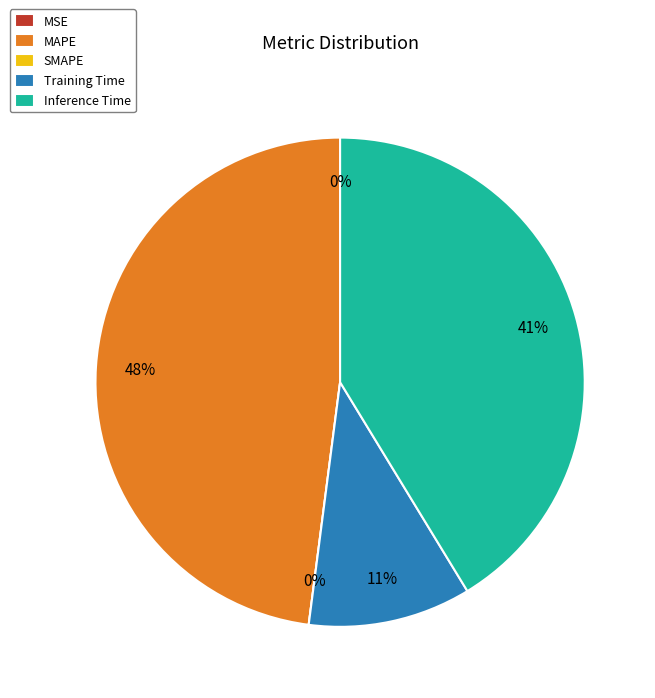

Which category has the biggest portion of the pie?

MAPE